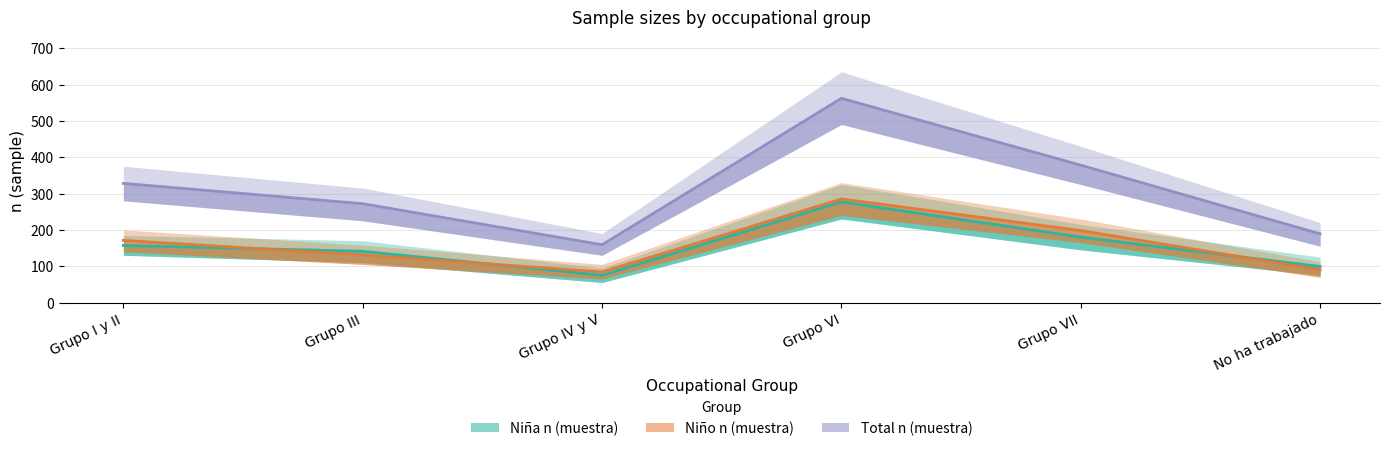

Reading right to left, list all the values displayed in this chart.

Niña n (muestra): 99	180	277	75	141	157
Niño n (muestra): 90	198	285	84	131	171
Total n (muestra): 189	378	562	159	272	328